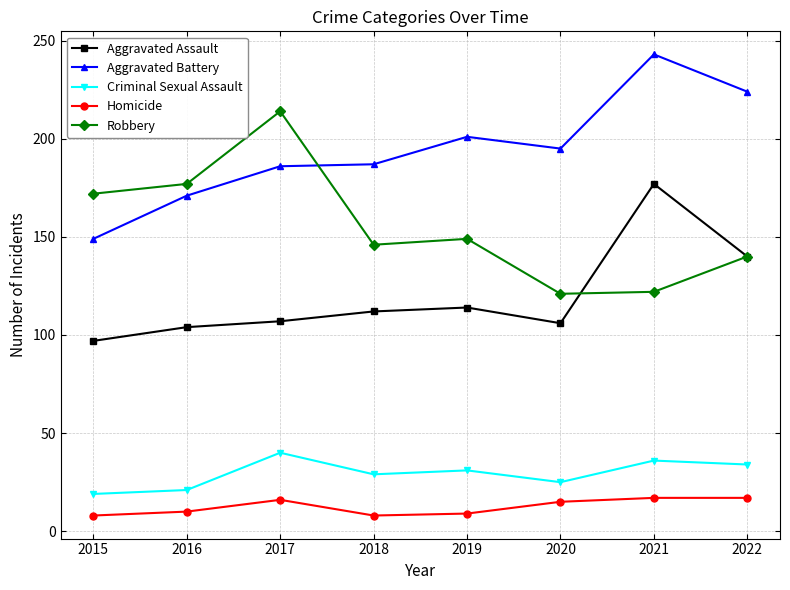

What is the difference between the highest and lowest values at 2015?

164